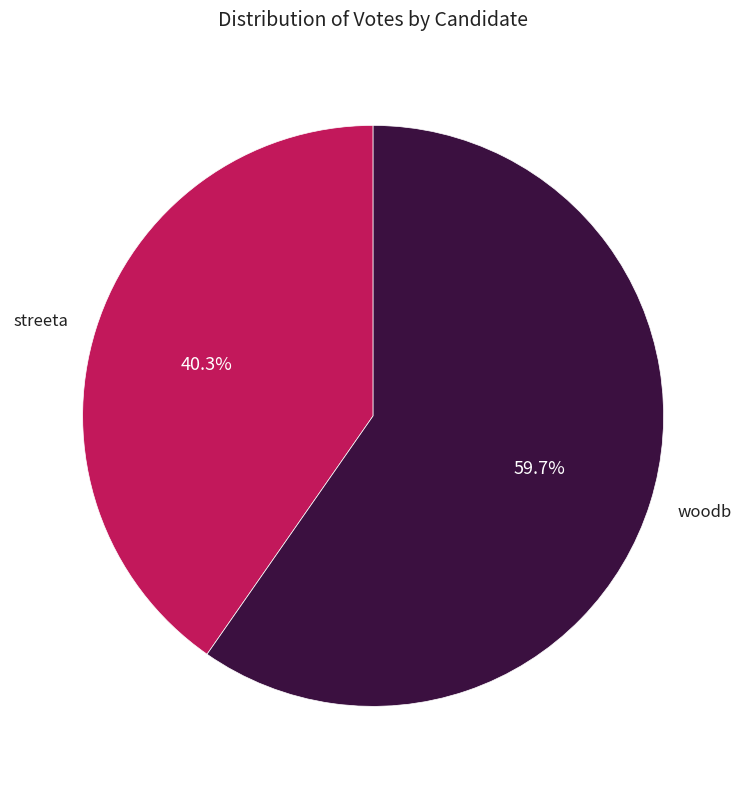

How many slices are in this pie chart?

2